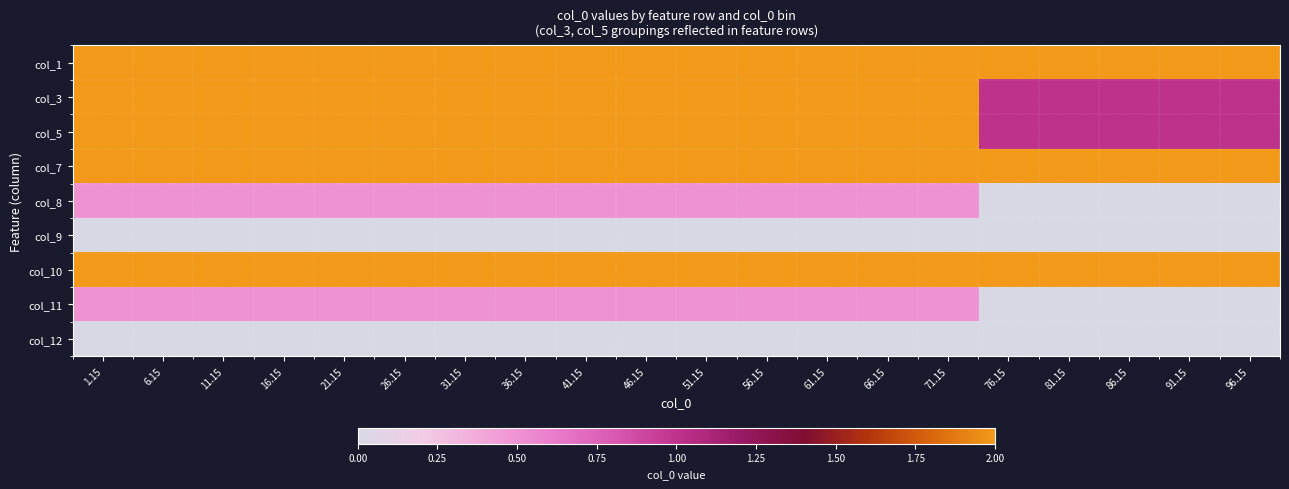

Reading left to right, what are all the values shown in this chart?

col_1: 1.15=2.0	6.15=2.0	11.15=2.0	16.15=2.0	21.15=2.0	26.15=2.0	31.15=2.0	36.15=2.0	41.15=2.0	46.15=2.0	51.15=2.0	56.15=2.0	61.15=2.0	66.15=2.0	71.15=2.0	76.15=2.0	81.15=2.0	86.15=2.0	91.15=2.0	96.15=2.0
col_3: 1.15=2.0	6.15=2.0	11.15=2.0	16.15=2.0	21.15=2.0	26.15=2.0	31.15=2.0	36.15=2.0	41.15=2.0	46.15=2.0	51.15=2.0	56.15=2.0	61.15=2.0	66.15=2.0	71.15=2.0	76.15=1.0	81.15=1.0	86.15=1.0	91.15=1.0	96.15=1.0
col_5: 1.15=2.0	6.15=2.0	11.15=2.0	16.15=2.0	21.15=2.0	26.15=2.0	31.15=2.0	36.15=2.0	41.15=2.0	46.15=2.0	51.15=2.0	56.15=2.0	61.15=2.0	66.15=2.0	71.15=2.0	76.15=1.0	81.15=1.0	86.15=1.0	91.15=1.0	96.15=1.0
col_7: 1.15=2.0	6.15=2.0	11.15=2.0	16.15=2.0	21.15=2.0	26.15=2.0	31.15=2.0	36.15=2.0	41.15=2.0	46.15=2.0	51.15=2.0	56.15=2.0	61.15=2.0	66.15=2.0	71.15=2.0	76.15=2.0	81.15=2.0	86.15=2.0	91.15=2.0	96.15=2.0
col_8: 1.15=0.5	6.15=0.5	11.15=0.5	16.15=0.5	21.15=0.5	26.15=0.5	31.15=0.5	36.15=0.5	41.15=0.5	46.15=0.5	51.15=0.5	56.15=0.5	61.15=0.5	66.15=0.5	71.15=0.5	76.15=0.0	81.15=0.0	86.15=0.0	91.15=0.0	96.15=0.0
col_9: 1.15=0.0	6.15=0.0	11.15=0.0	16.15=0.0	21.15=0.0	26.15=0.0	31.15=0.0	36.15=0.0	41.15=0.0	46.15=0.0	51.15=0.0	56.15=0.0	61.15=0.0	66.15=0.0	71.15=0.0	76.15=0.0	81.15=0.0	86.15=0.0	91.15=0.0	96.15=0.0
col_10: 1.15=2.0	6.15=2.0	11.15=2.0	16.15=2.0	21.15=2.0	26.15=2.0	31.15=2.0	36.15=2.0	41.15=2.0	46.15=2.0	51.15=2.0	56.15=2.0	61.15=2.0	66.15=2.0	71.15=2.0	76.15=2.0	81.15=2.0	86.15=2.0	91.15=2.0	96.15=2.0
col_11: 1.15=0.5	6.15=0.5	11.15=0.5	16.15=0.5	21.15=0.5	26.15=0.5	31.15=0.5	36.15=0.5	41.15=0.5	46.15=0.5	51.15=0.5	56.15=0.5	61.15=0.5	66.15=0.5	71.15=0.5	76.15=0.0	81.15=0.0	86.15=0.0	91.15=0.0	96.15=0.0
col_12: 1.15=0.0	6.15=0.0	11.15=0.0	16.15=0.0	21.15=0.0	26.15=0.0	31.15=0.0	36.15=0.0	41.15=0.0	46.15=0.0	51.15=0.0	56.15=0.0	61.15=0.0	66.15=0.0	71.15=0.0	76.15=0.0	81.15=0.0	86.15=0.0	91.15=0.0	96.15=0.0